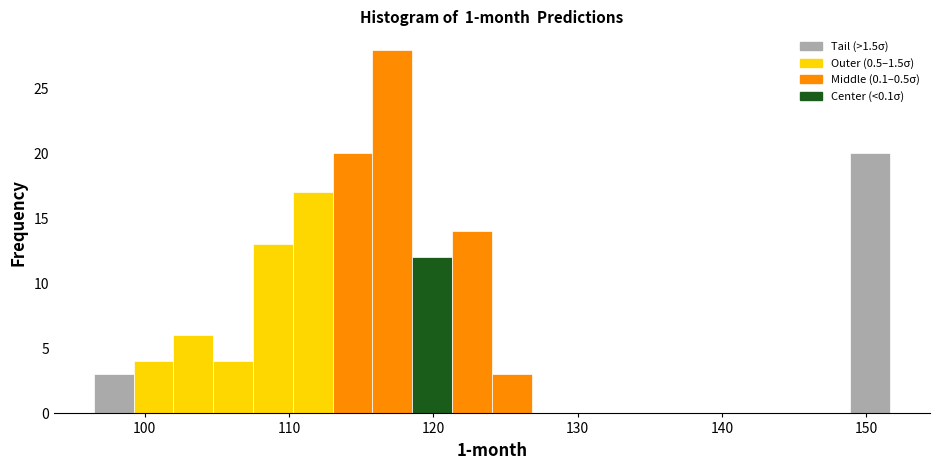

Around what value on the x-axis is the tallest bar? Give the approximate position of its centre, as read against the axis.

117